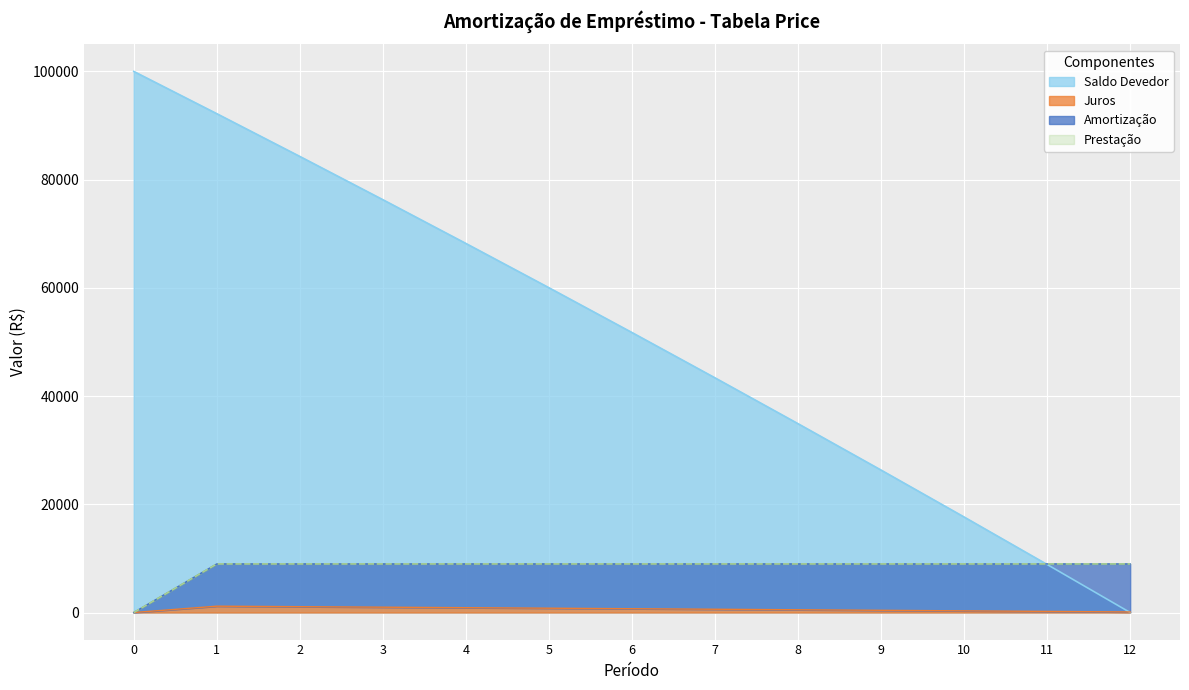

How many positive values does the Amortização series have?

12